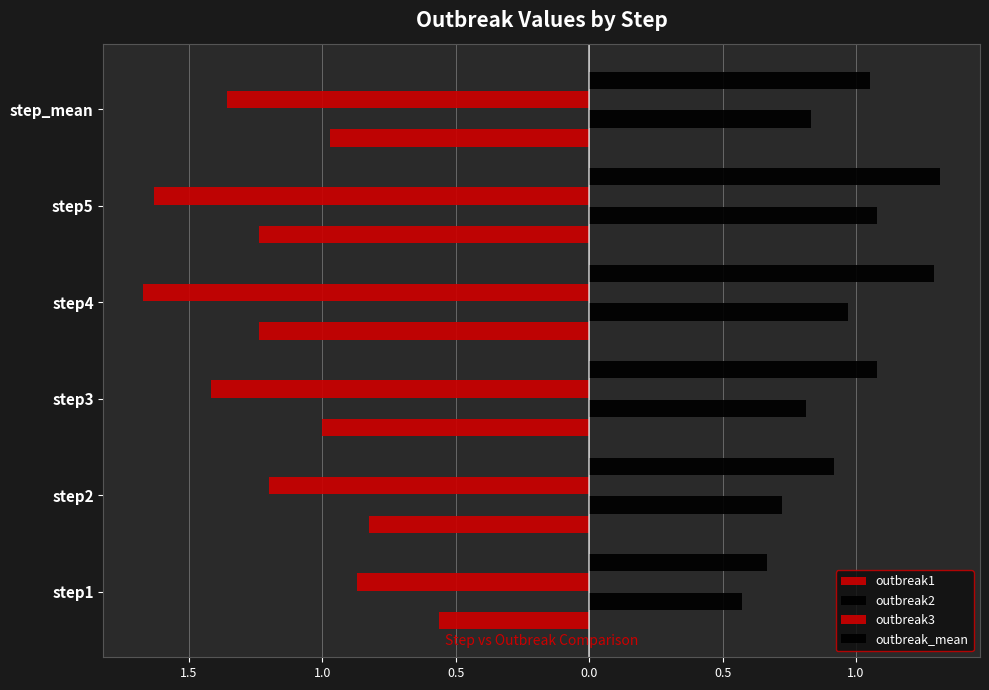

What are all the series names shown in the legend?

outbreak1, outbreak2, outbreak3, outbreak_mean